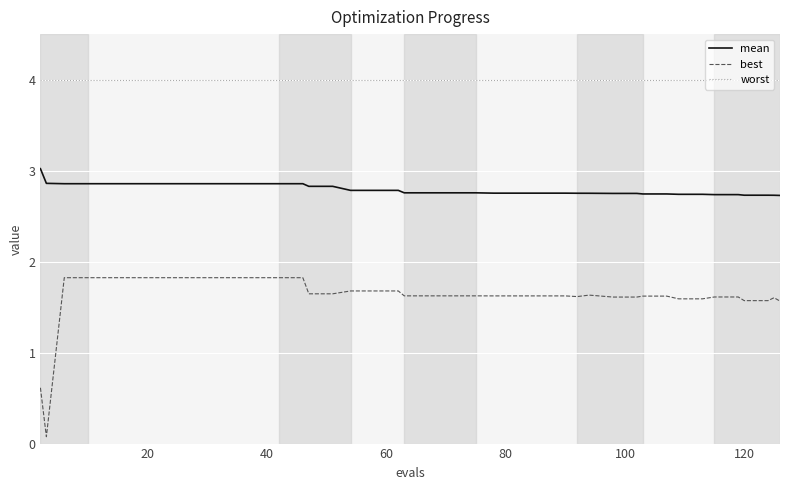

Which series has the largest range (max minus min)?

best